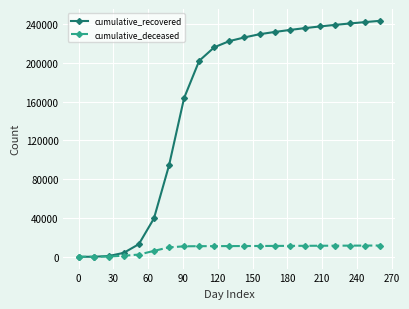

Which series has the largest total across all categories?

cumulative_recovered